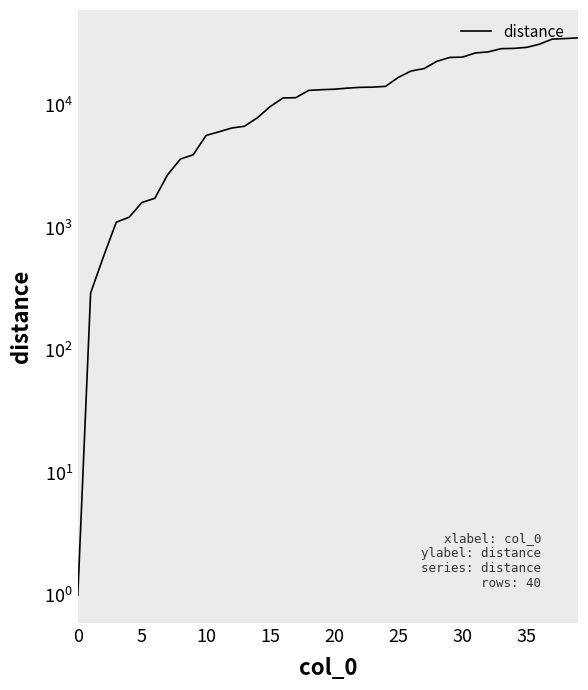

Between 0 and 11, which is larger?

11